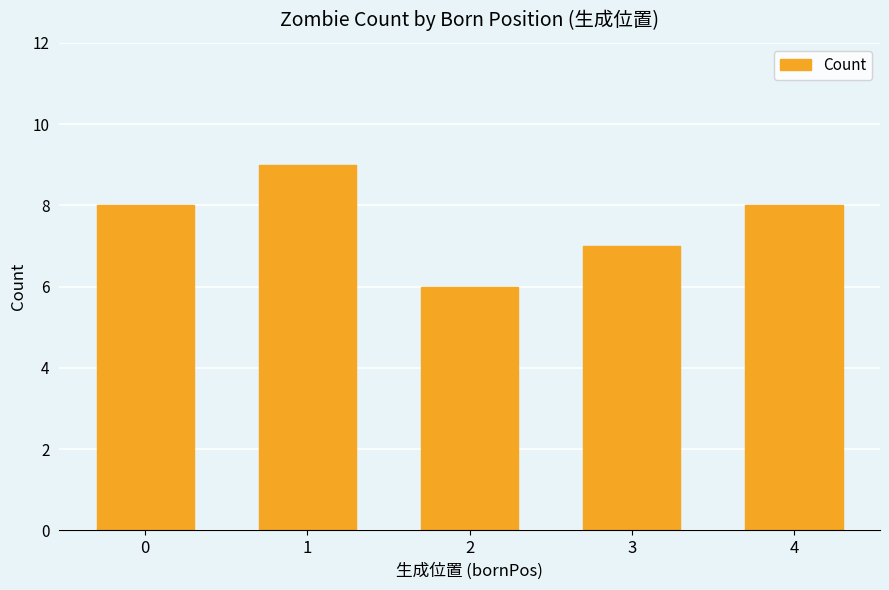

At which label is the value closest to 7?

3